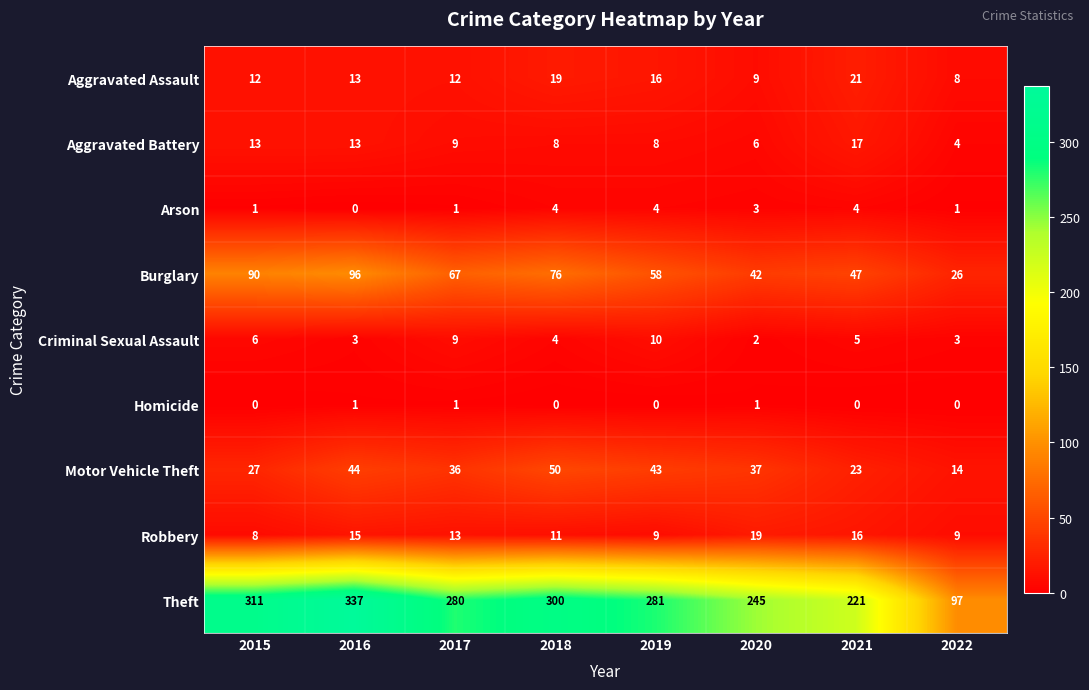

How many categories are shown in the chart?

8